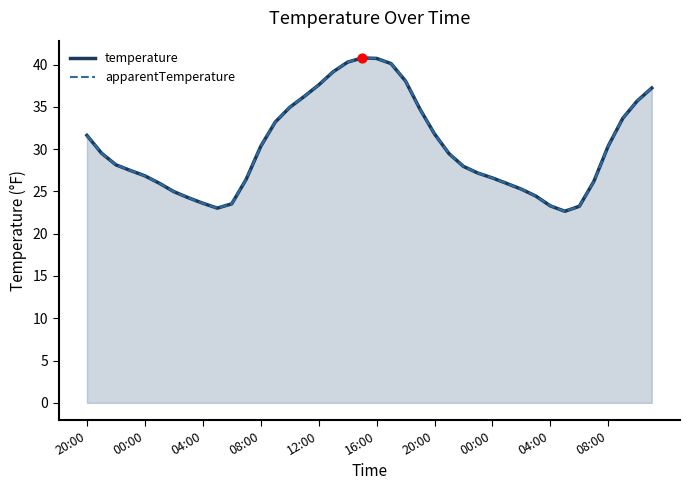

At how many categories does at least one series exceed 25?

31